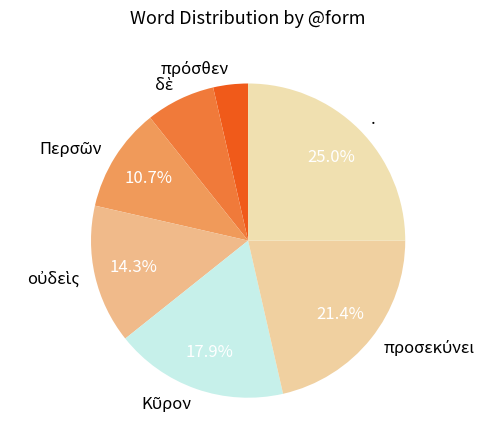

Which slice is the largest?

.